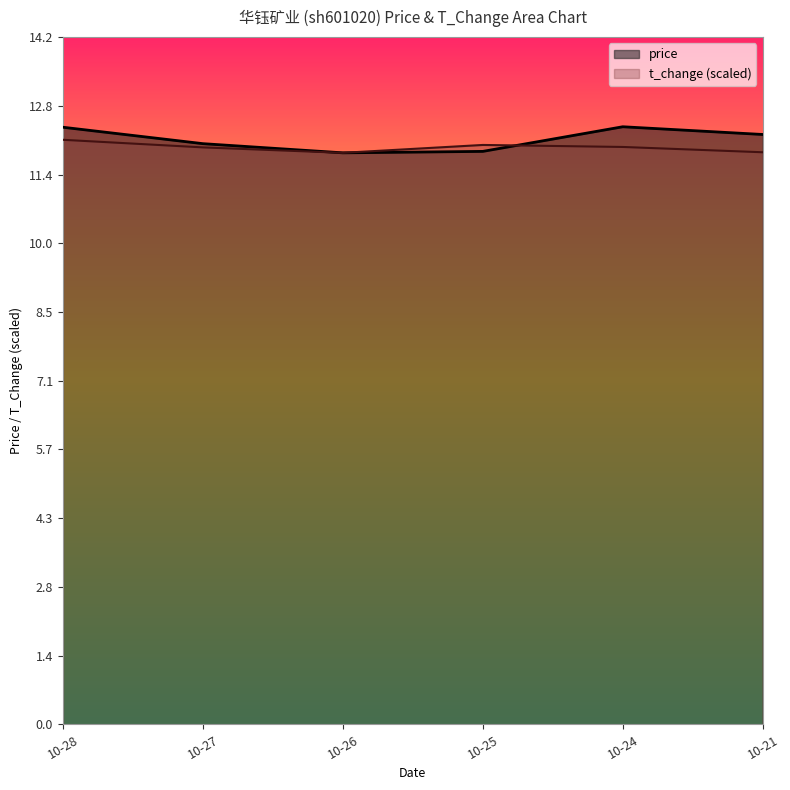

Reading left to right, list all the values displayed in this chart.

price: 12.4	12.0	11.8	11.9	12.4	12.2
t_change: 12.1	11.9	11.8	12.0	12.0	11.8